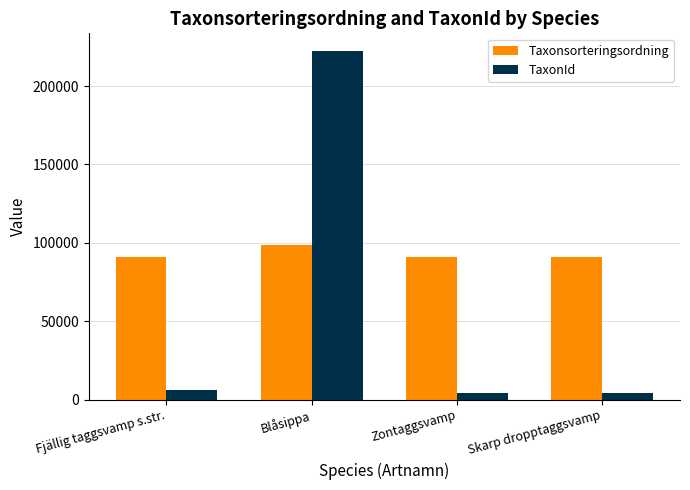

Rank the series by their average value, from highest to lowest.

Taxonsorteringsordning, TaxonId